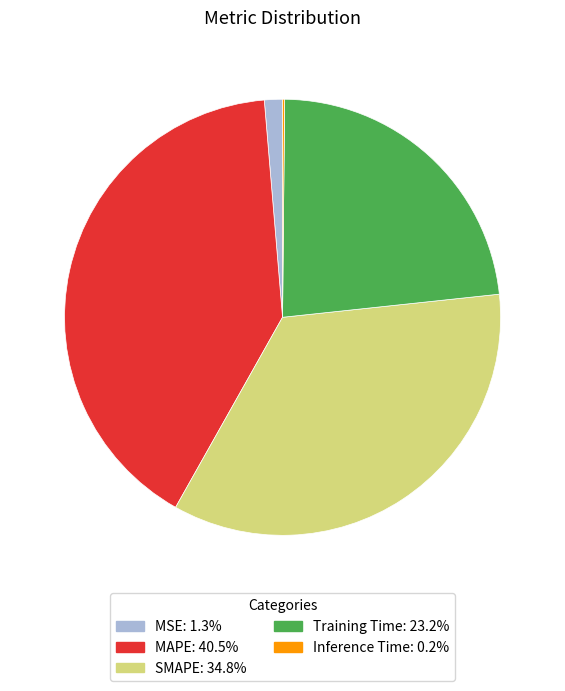

Between Training Time and SMAPE, which is larger?

SMAPE